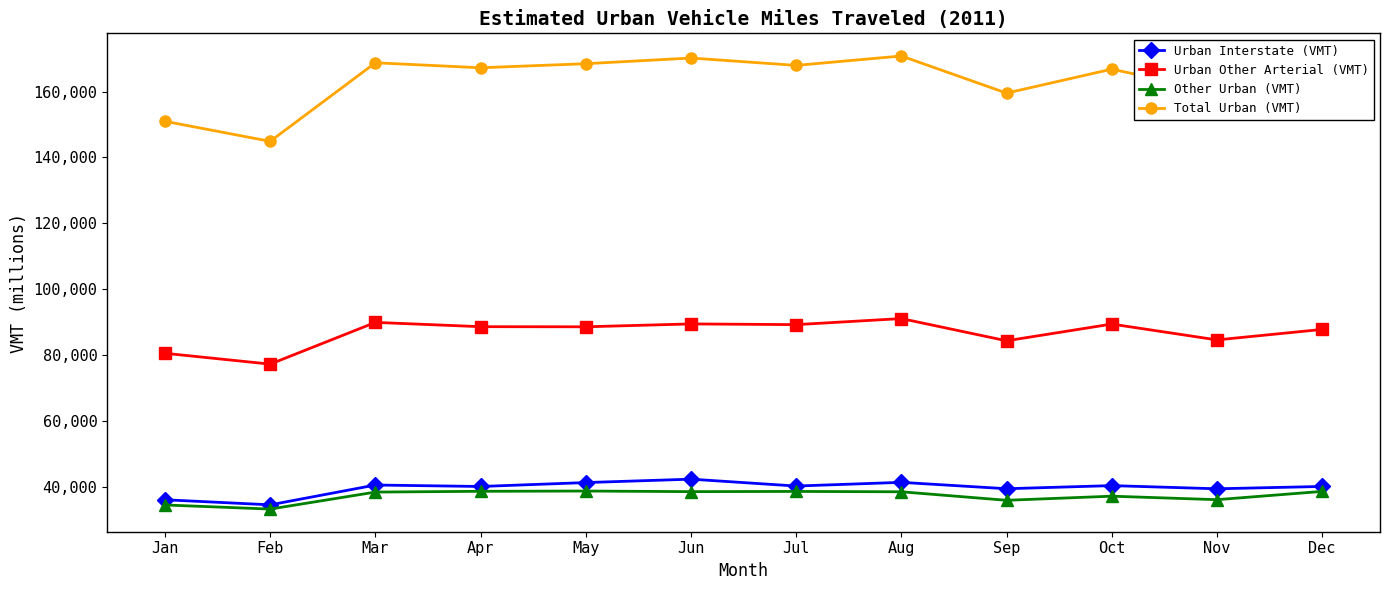

What are all the series names shown in the legend?

Urban Interstate (VMT), Urban Other Arterial (VMT), Other Urban (VMT), Total Urban (VMT)